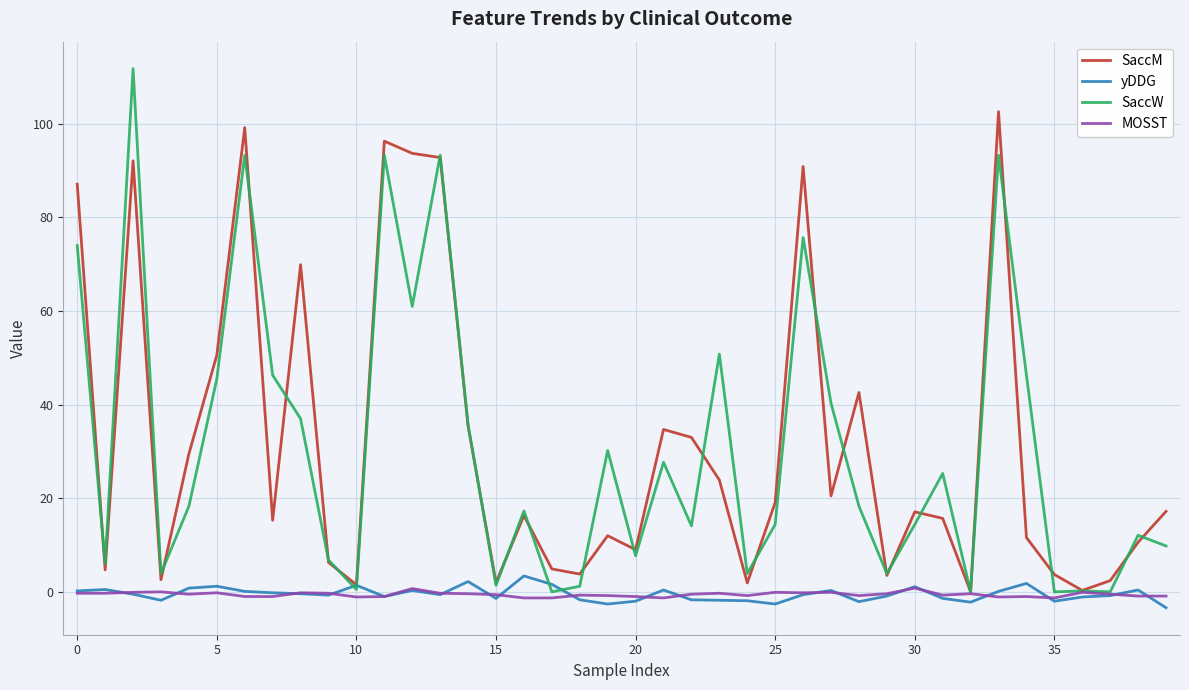

List the series in order of their peak value, lowest first.

MOSST, yDDG, SaccM, SaccW